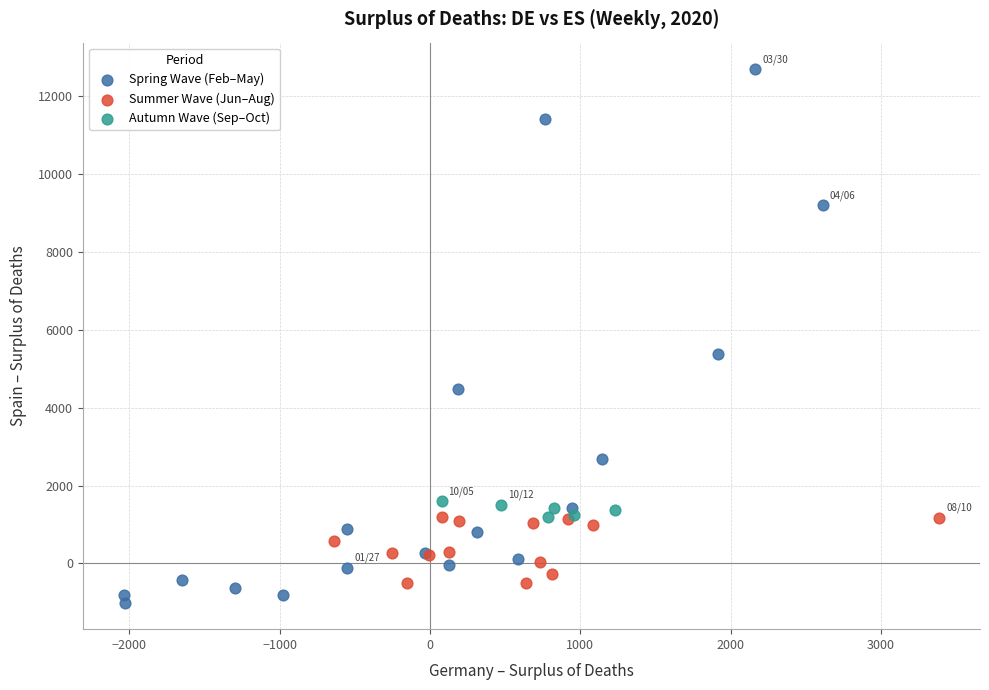

Which series contains the lowest Y value?

Spring Wave (Feb–May)